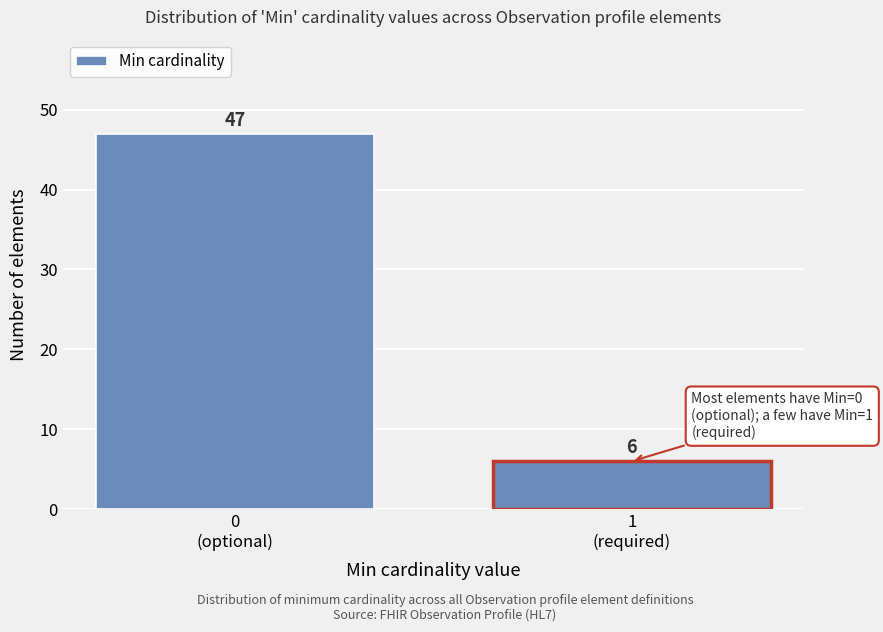

Reading left to right, list all the values displayed in this chart.

47	6